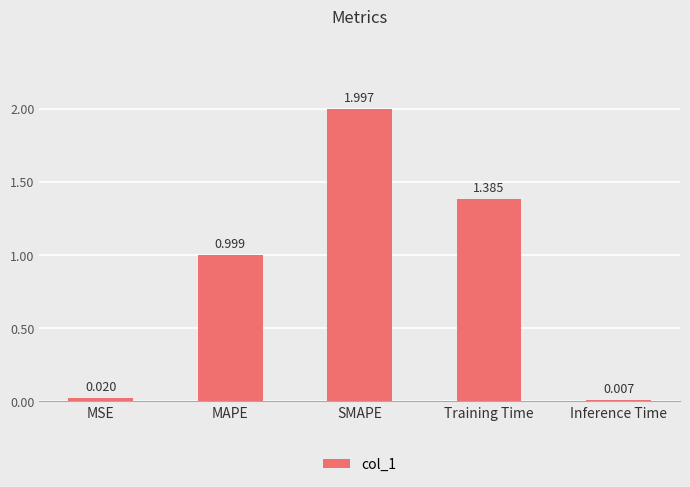

What is the average value?

0.9